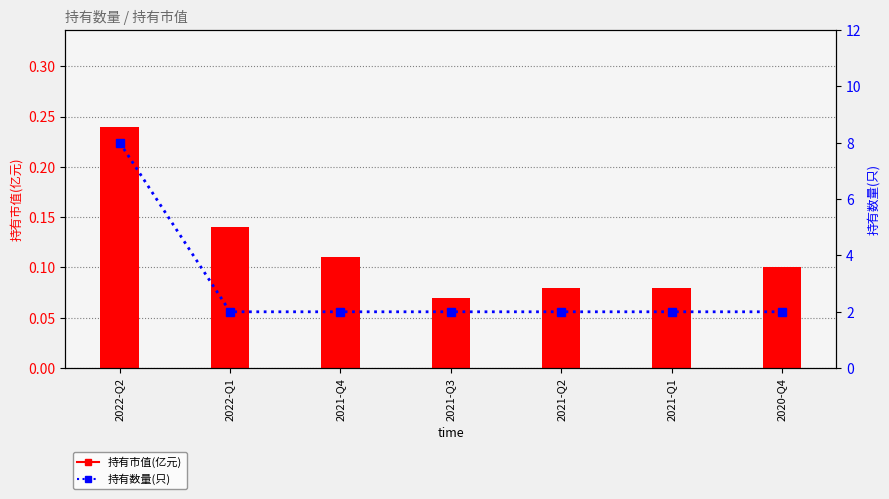

Does the chart contain any negative values?

No